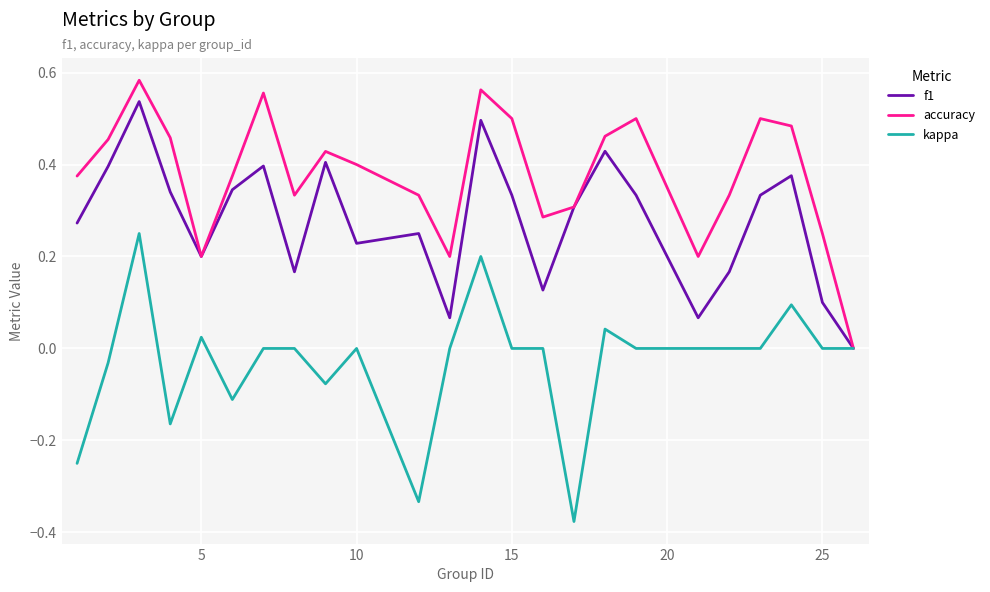

List the series in order of their peak value, highest first.

accuracy, f1, kappa